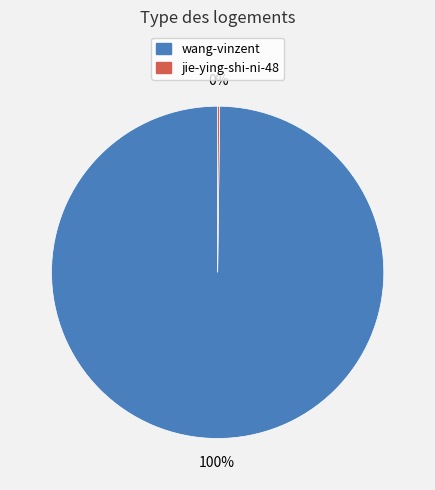

True or false: wang-vinzent accounts for 100% of the total.

True